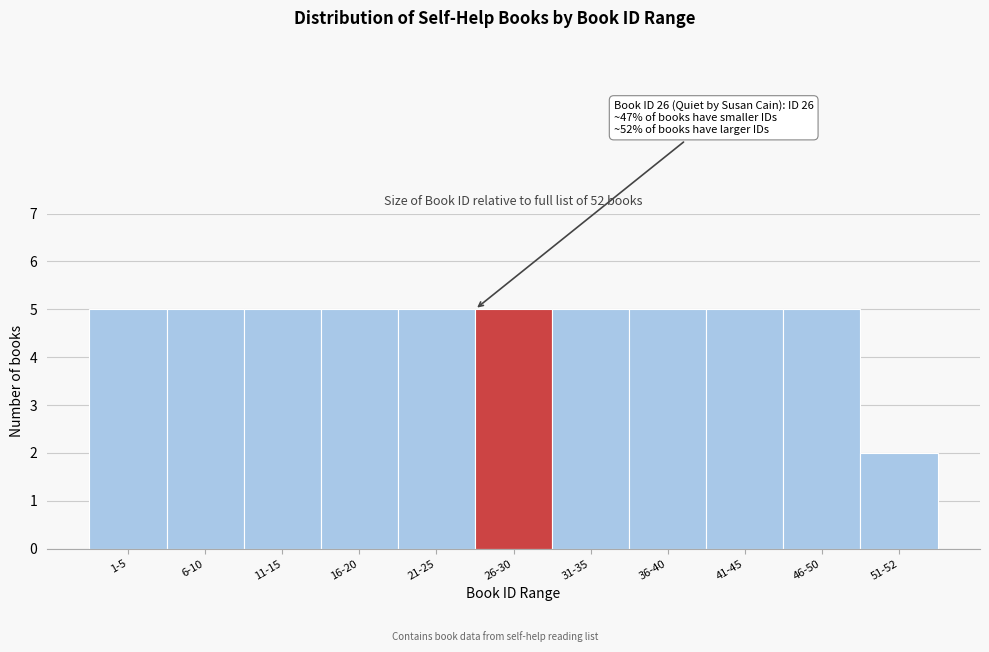

Reading right to left, transcribe all the data shown in this chart.

51-52=2	46-50=5	41-45=5	36-40=5	31-35=5	26-30=5	21-25=5	16-20=5	11-15=5	6-10=5	1-5=5